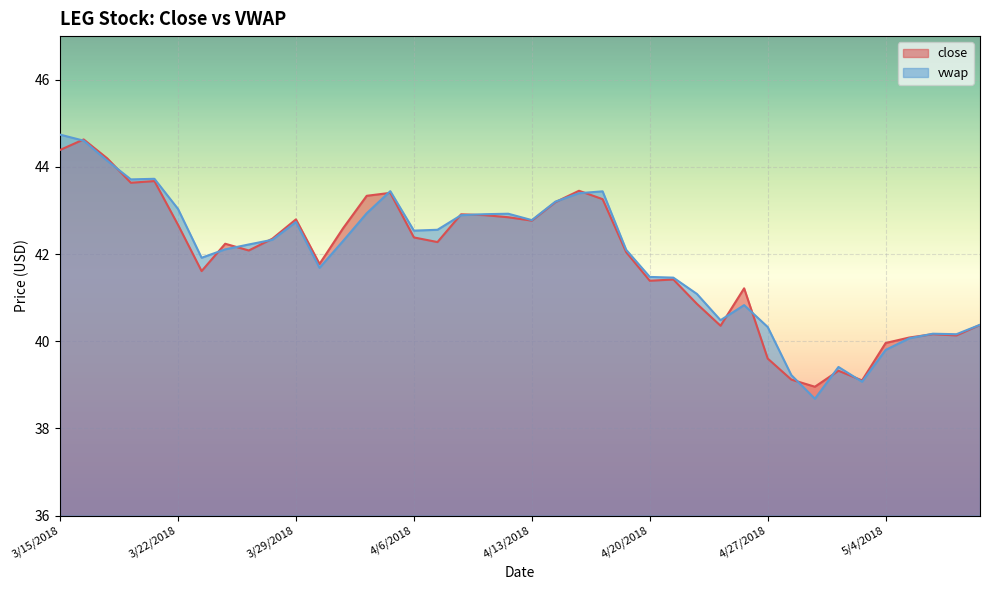

What is the approximate value of close at 4/12/2018?

42.8